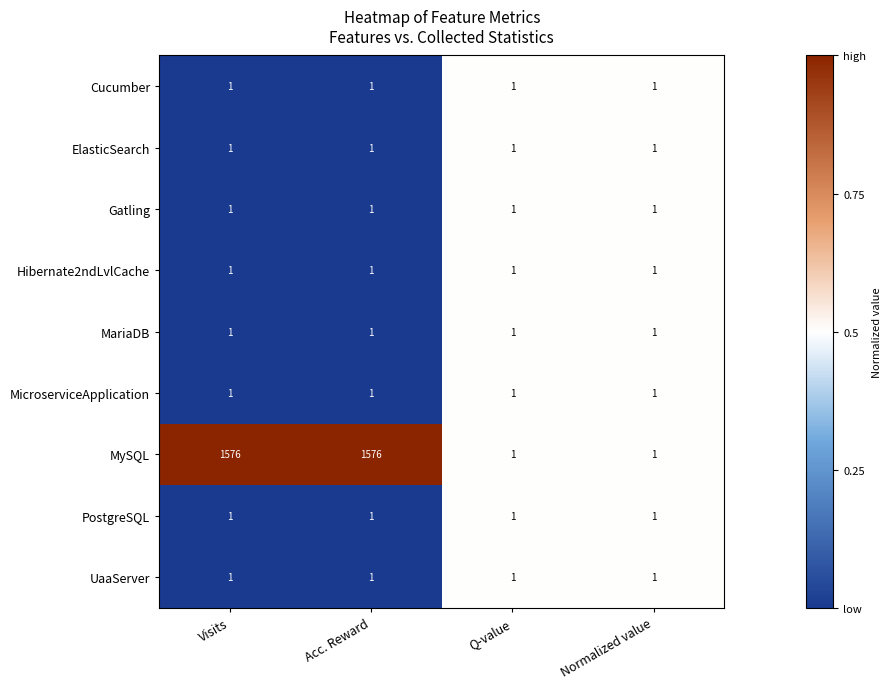

What is the total value across all series at Q-value?

9